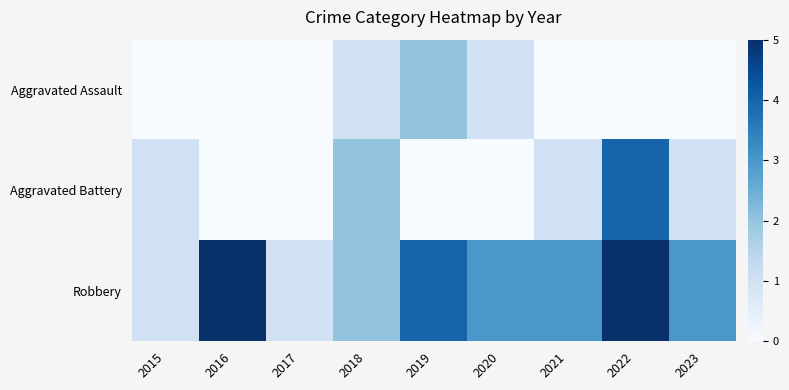

How many data points does each series have?

9